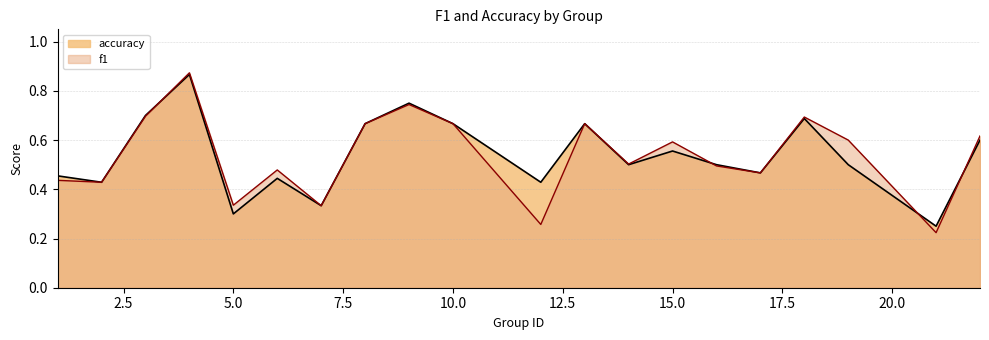

At which label does accuracy reach its minimum?

21